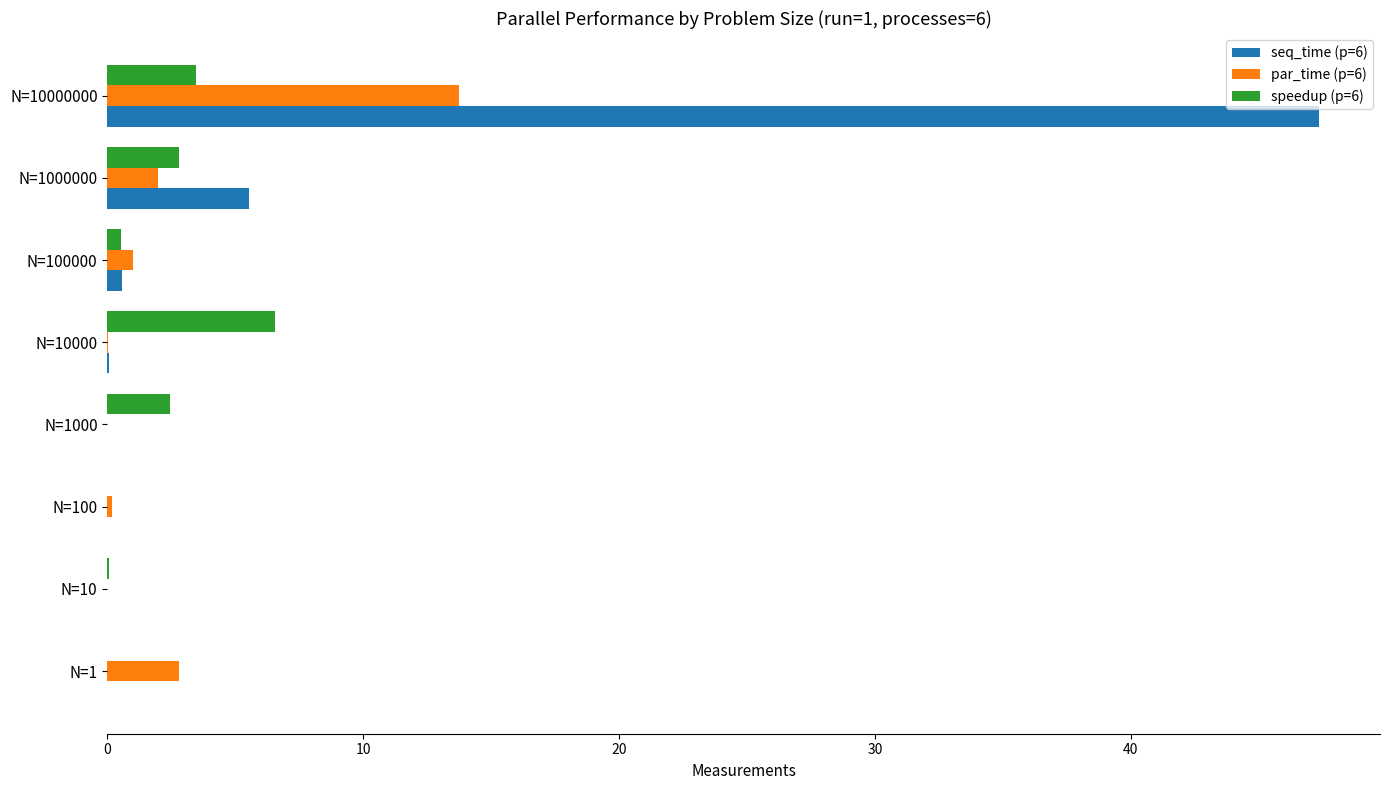

What is the sum of all par_time (p=6) values?

19.7